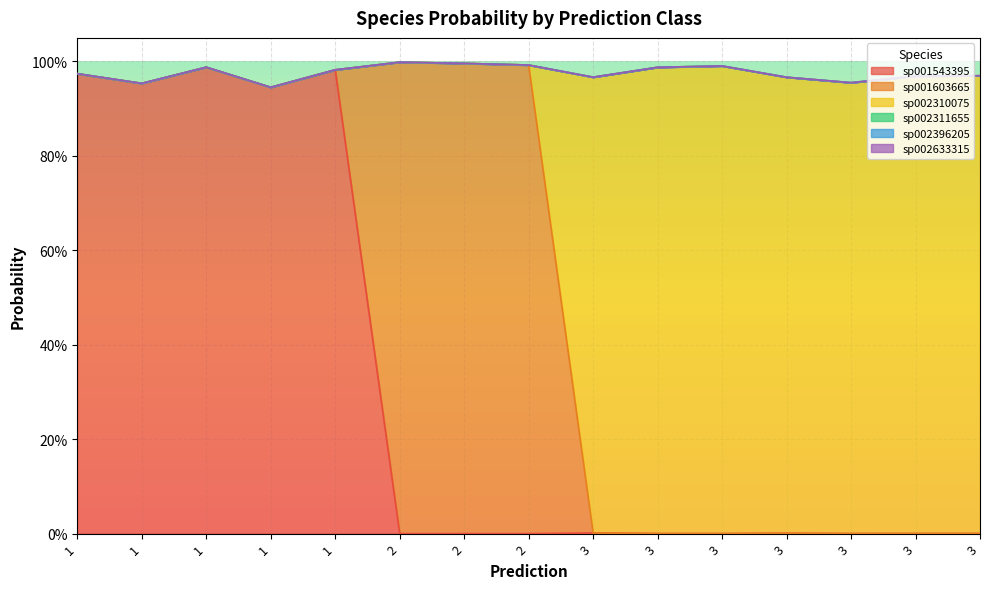

True or false: s__F082 sp002311655 and s__F082 sp002310075 intersect in this chart.

False